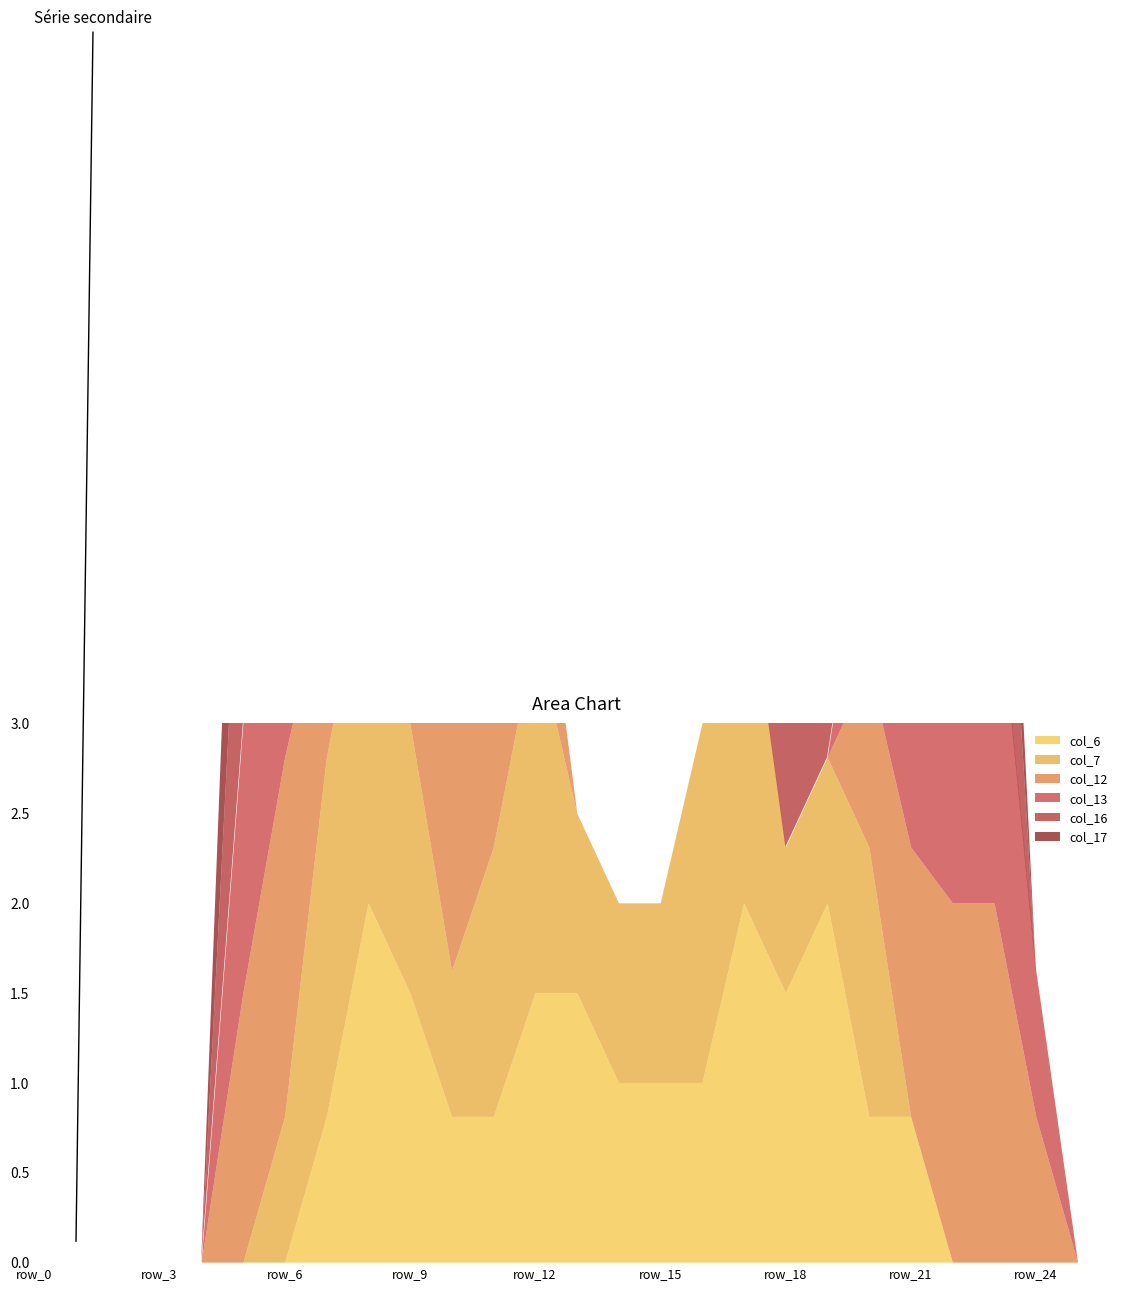

Between row_5 and row_25, which series saw the biggest shift?

col_12